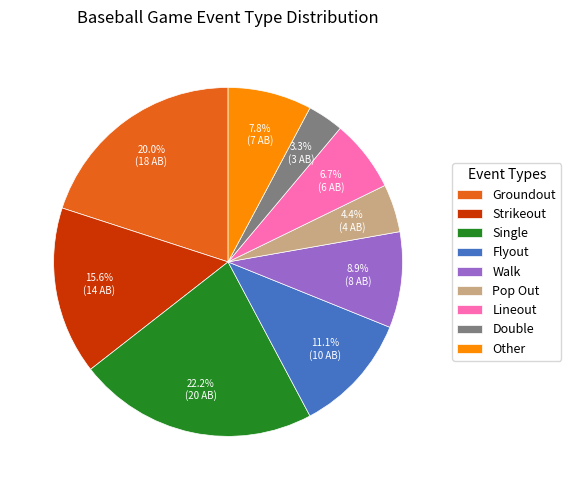

Does any single category account for the majority?

No